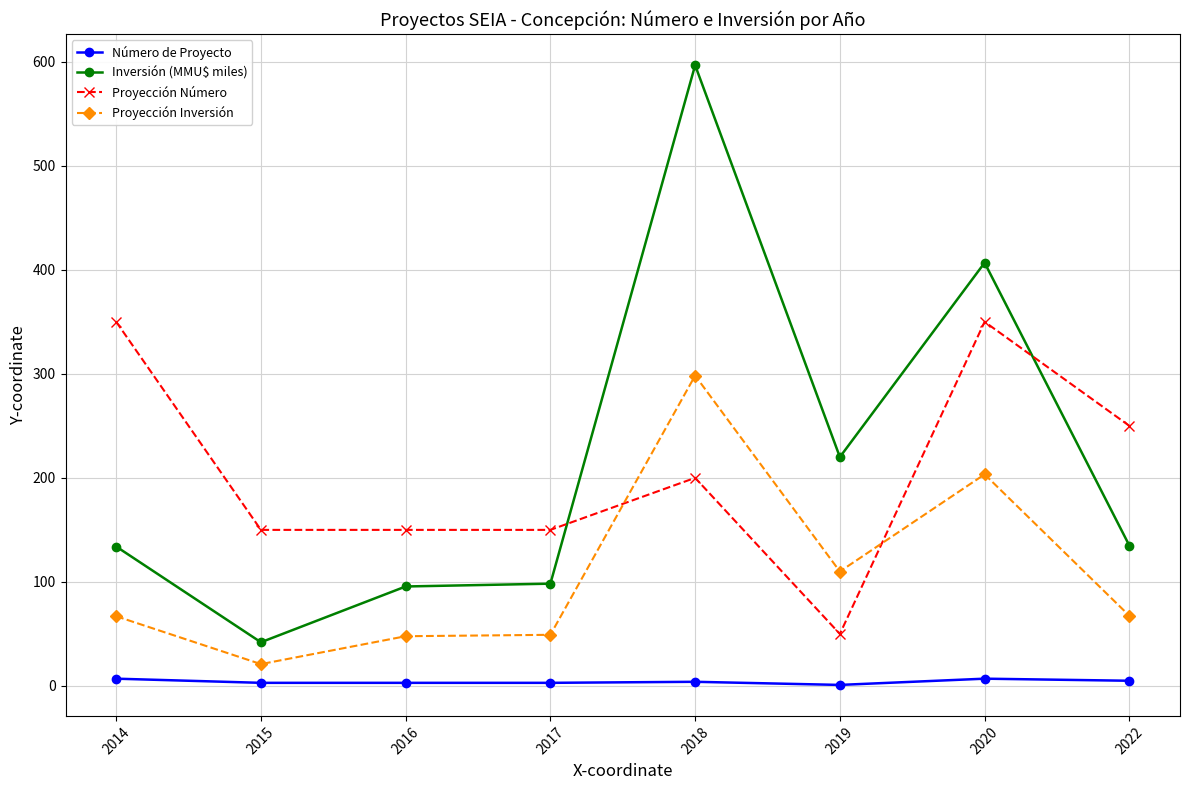

Which category has the highest value in the Inversión (MMU$ miles) series?

2018